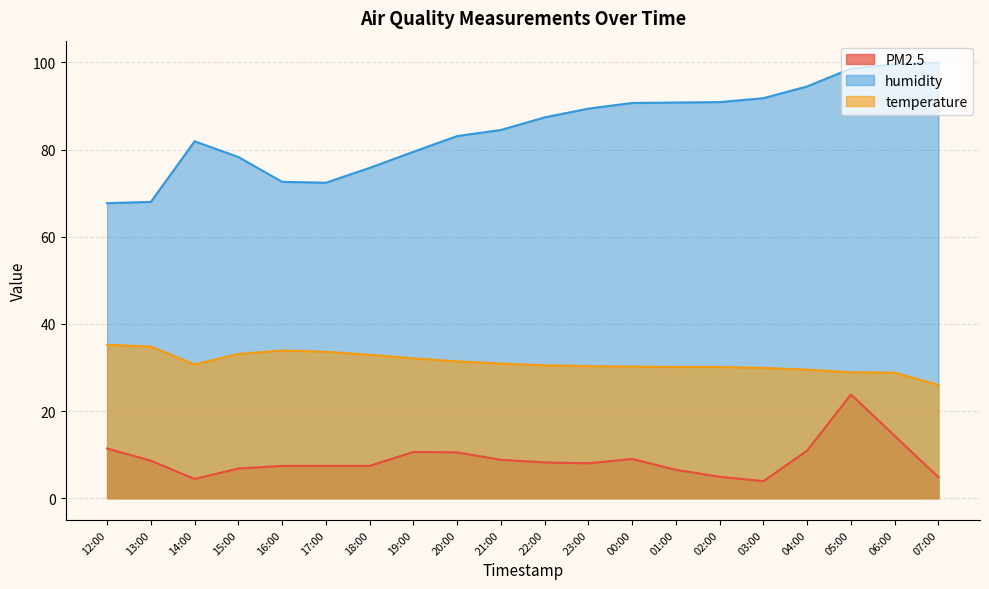

At how many categories does at least one series exceed 75?

16